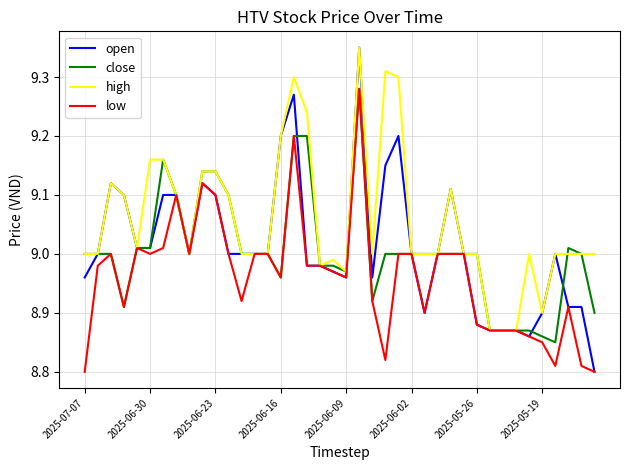

Which series has the largest total across all categories?

high